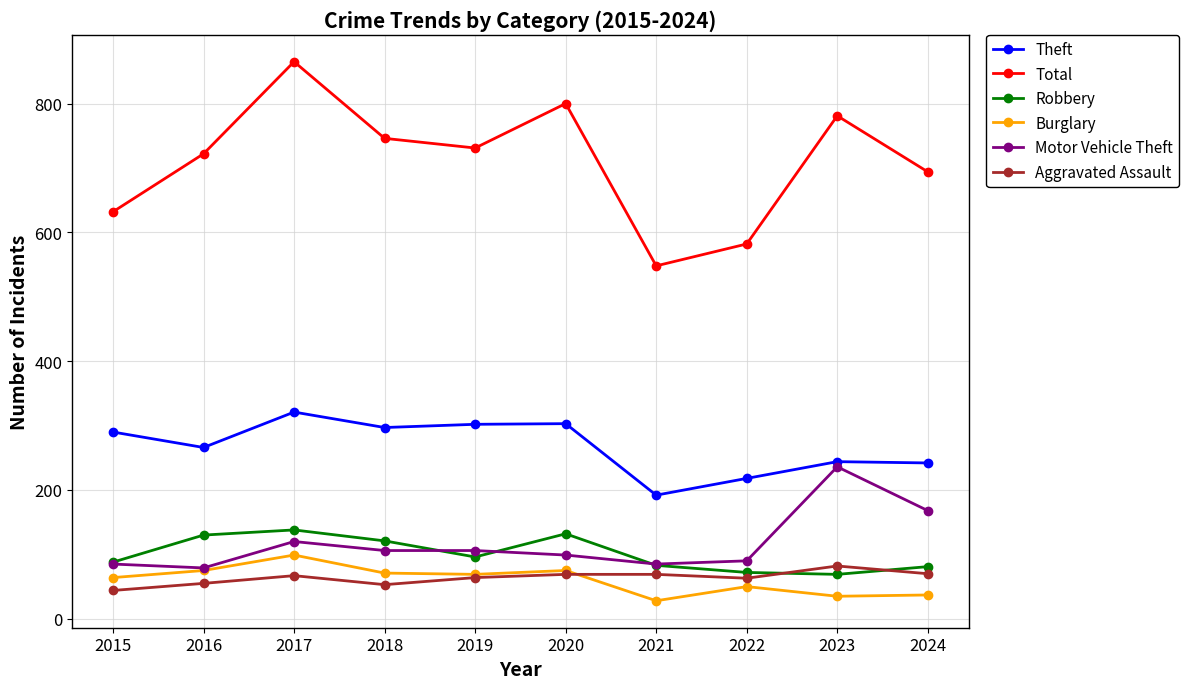

What is the sum of all Aggravated Assault values?

636